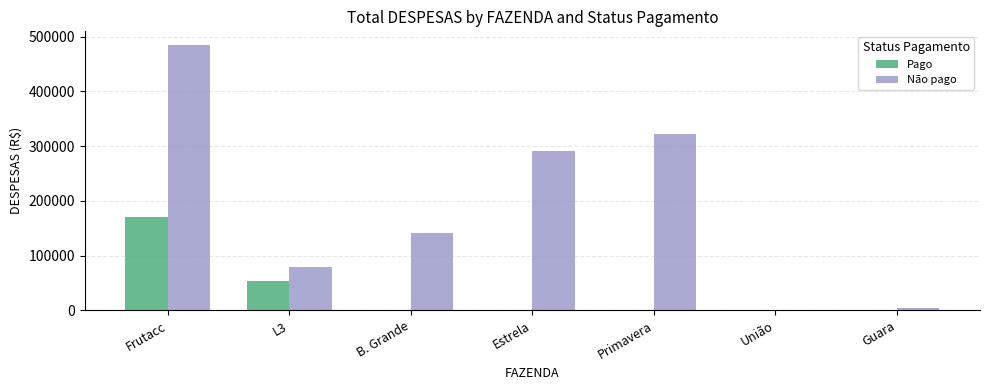

Is it true that Não pago equals 485567.2 at Frutacc?

True